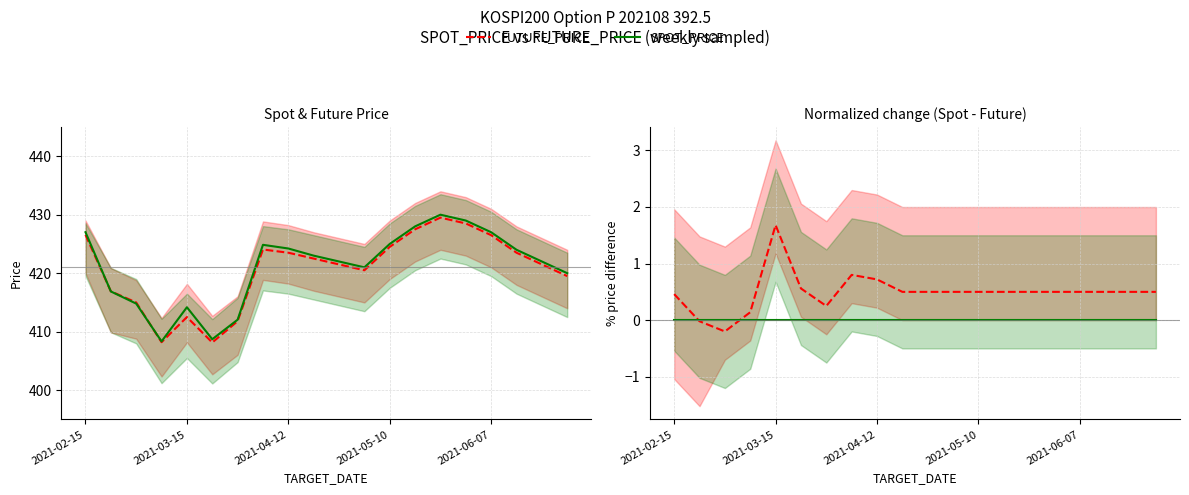

What is the difference between the maximum and second lowest values in the FUTURE_PRICE series?

1.7